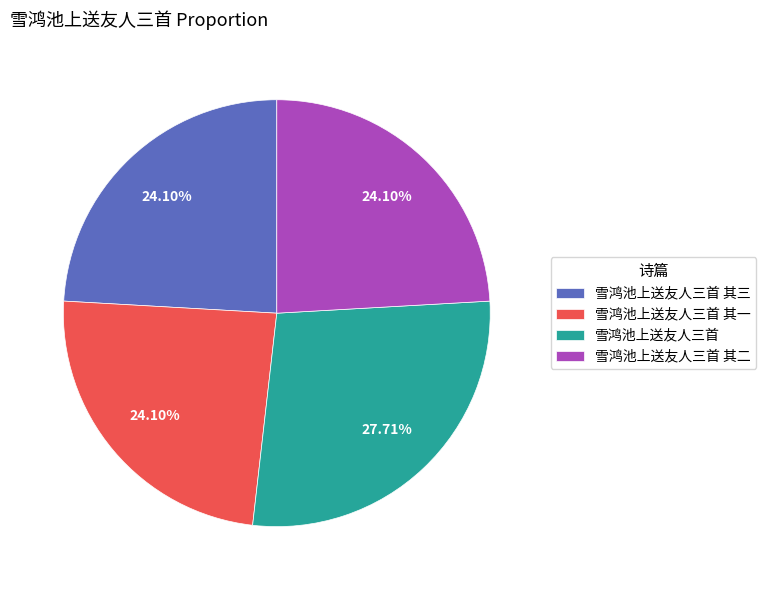

True or false: 雪鸿池上送友人三首 其三 accounts for 11% of the total.

False